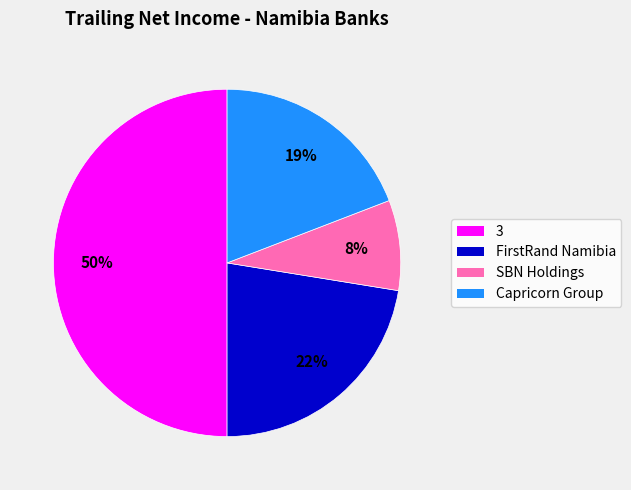

Which category has the smallest portion of the pie?

SBN Holdings